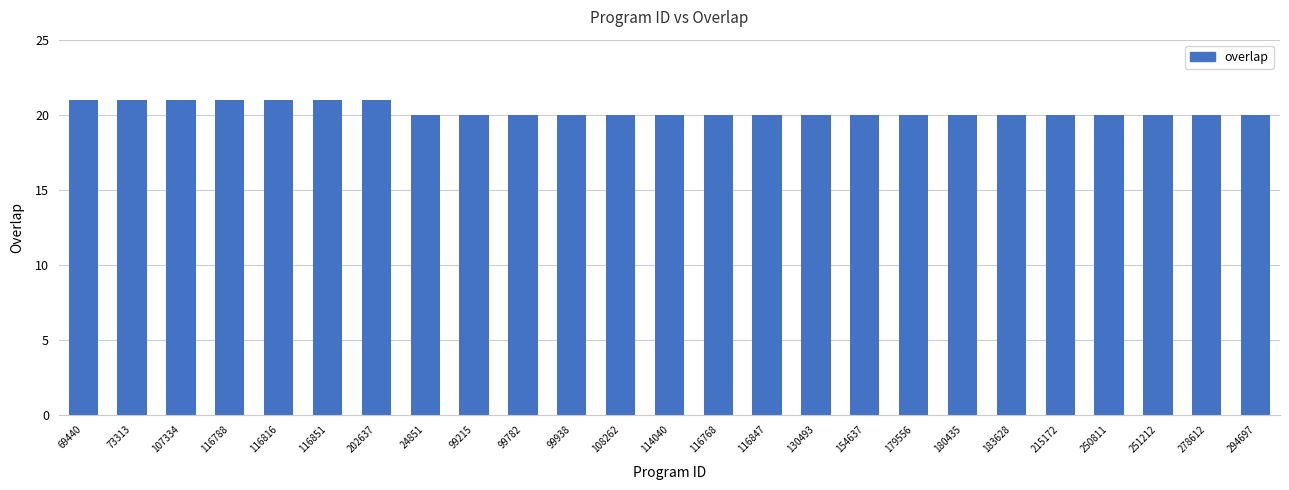

What is the greatest value displayed?

21